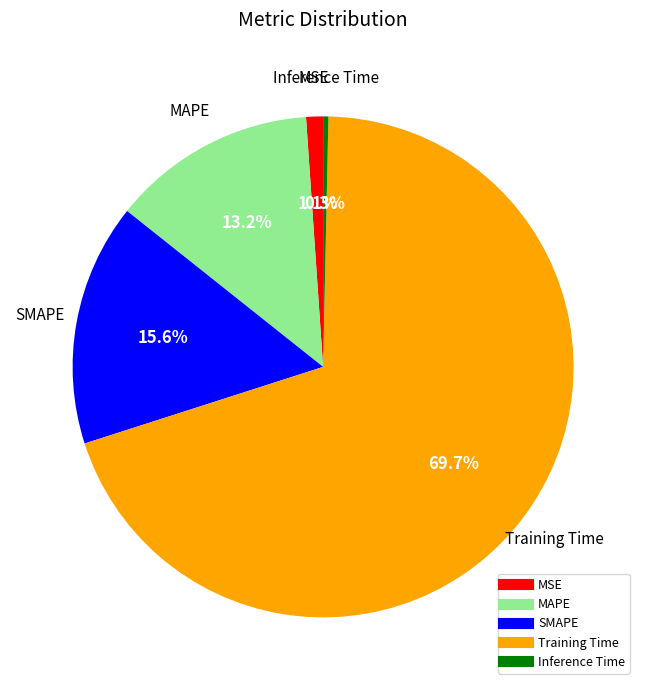

Which has a higher value, Inference Time or SMAPE?

SMAPE